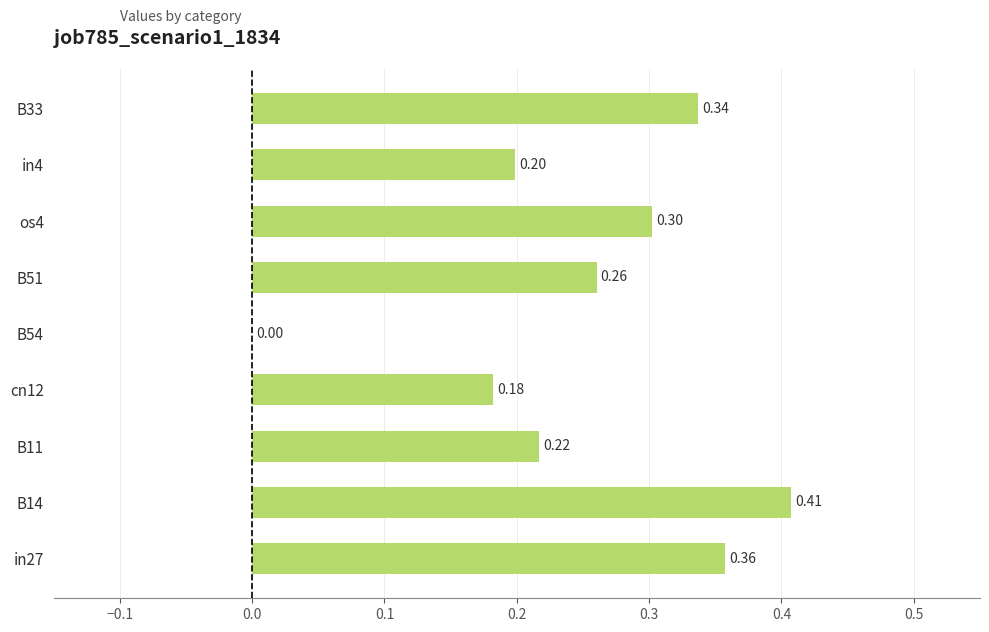

What is the sum of all values?

2.3